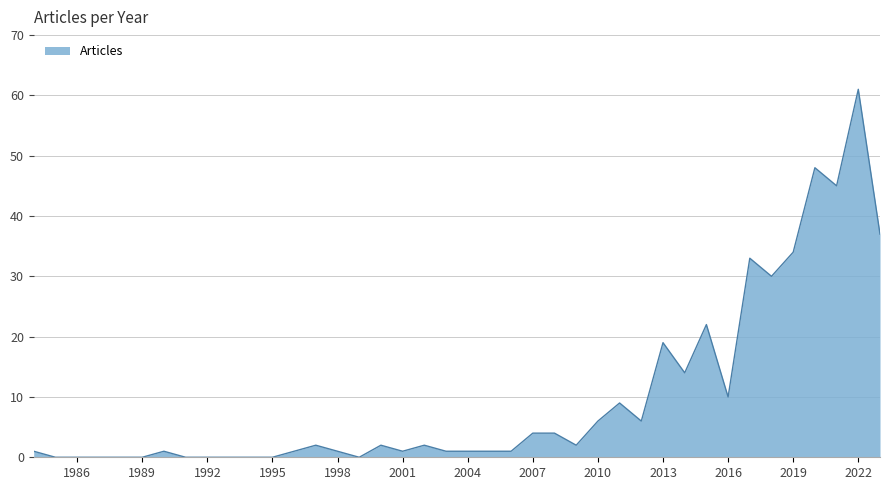

What is the difference between the maximum and minimum values?

61